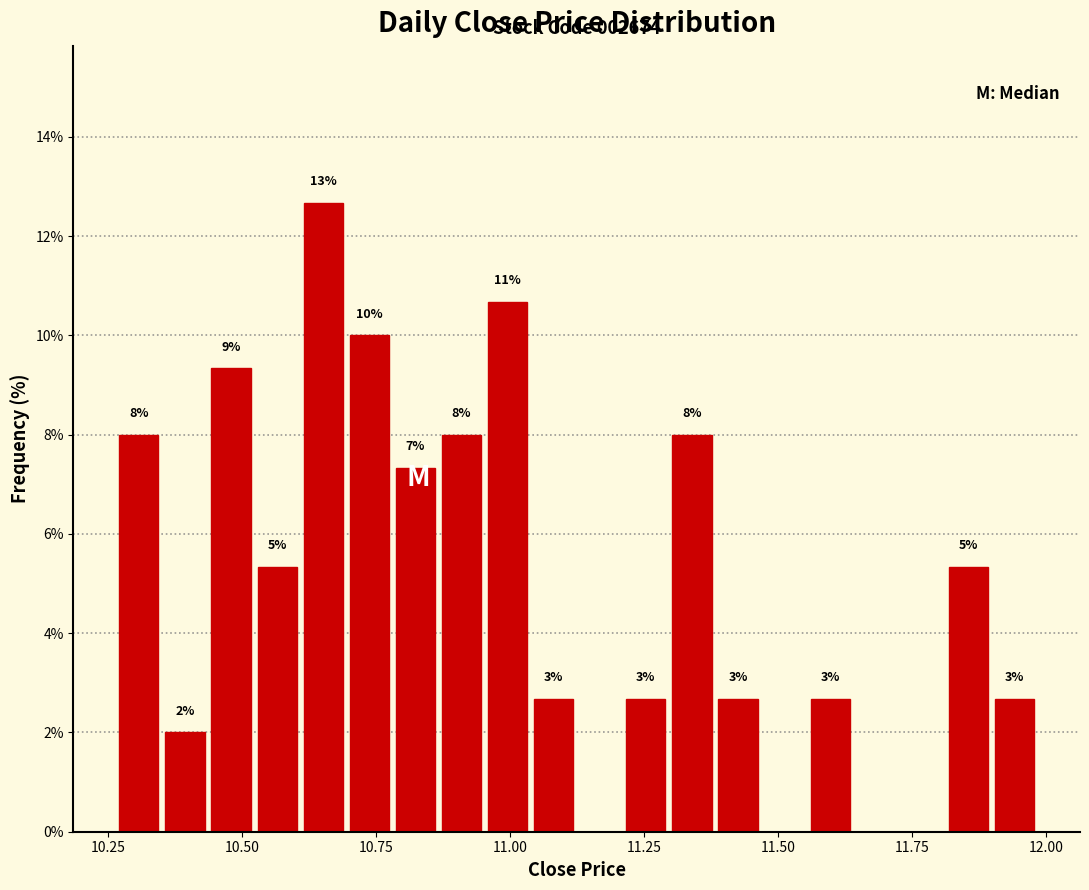

Around what value on the x-axis is the tallest bar? Give the approximate position of its centre, as read against the axis.

10.65